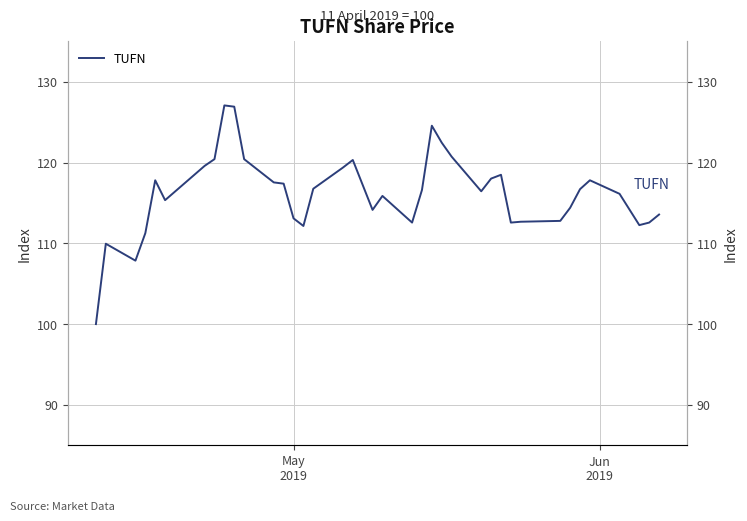

How many lines are shown in the chart?

1